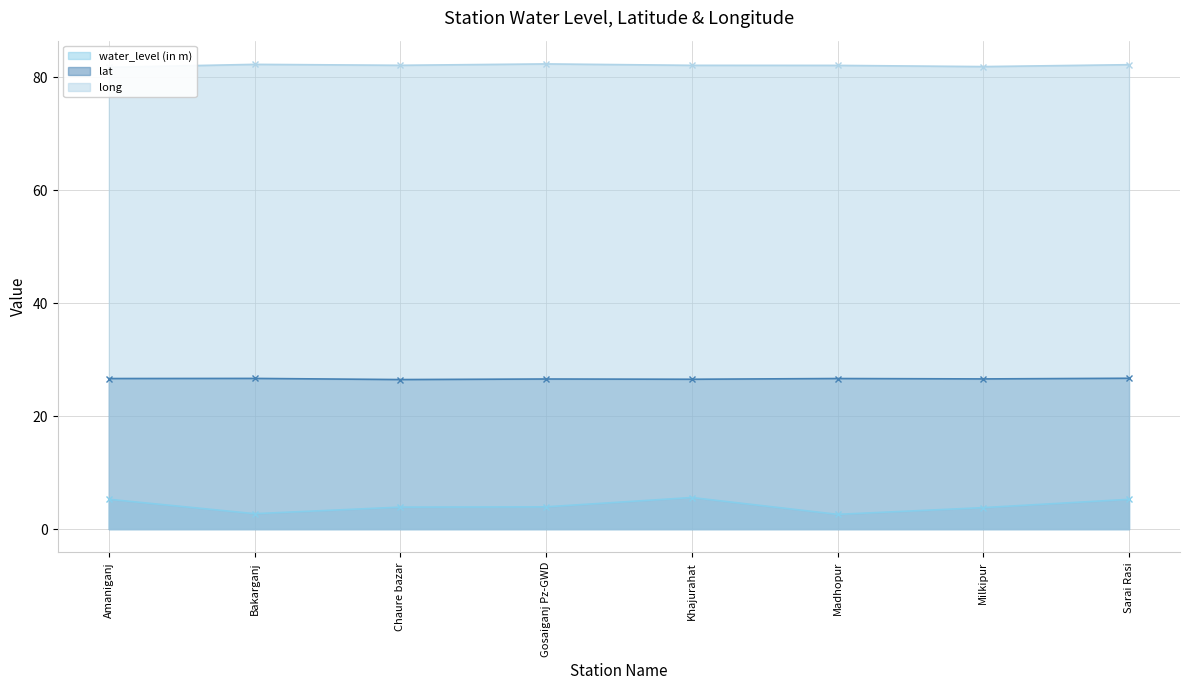

True or false: long and water_level (in m) intersect in this chart.

False